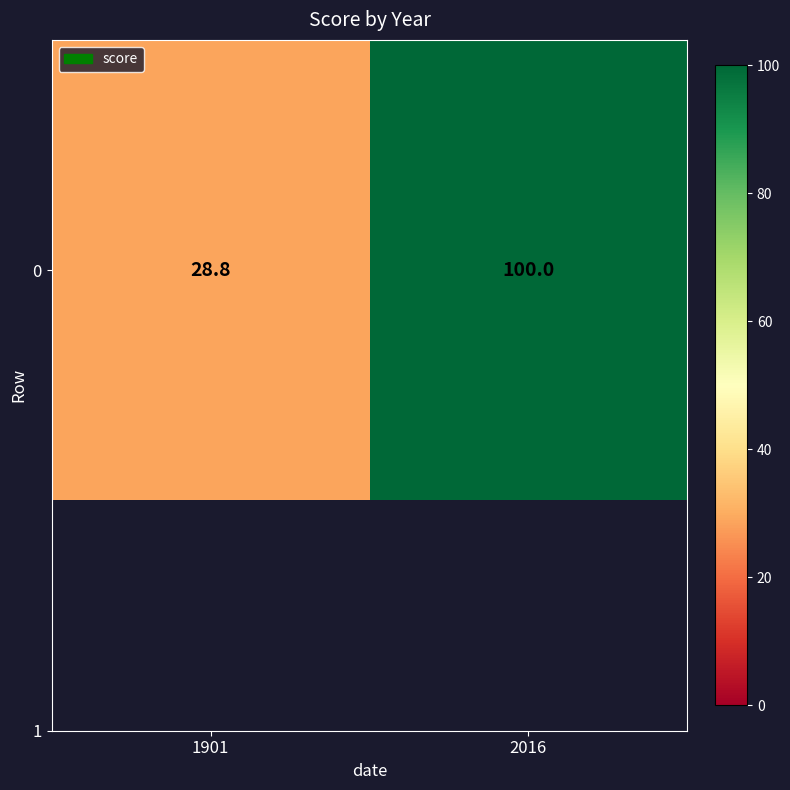

At which category does the chart reach its peak across all series?

2016